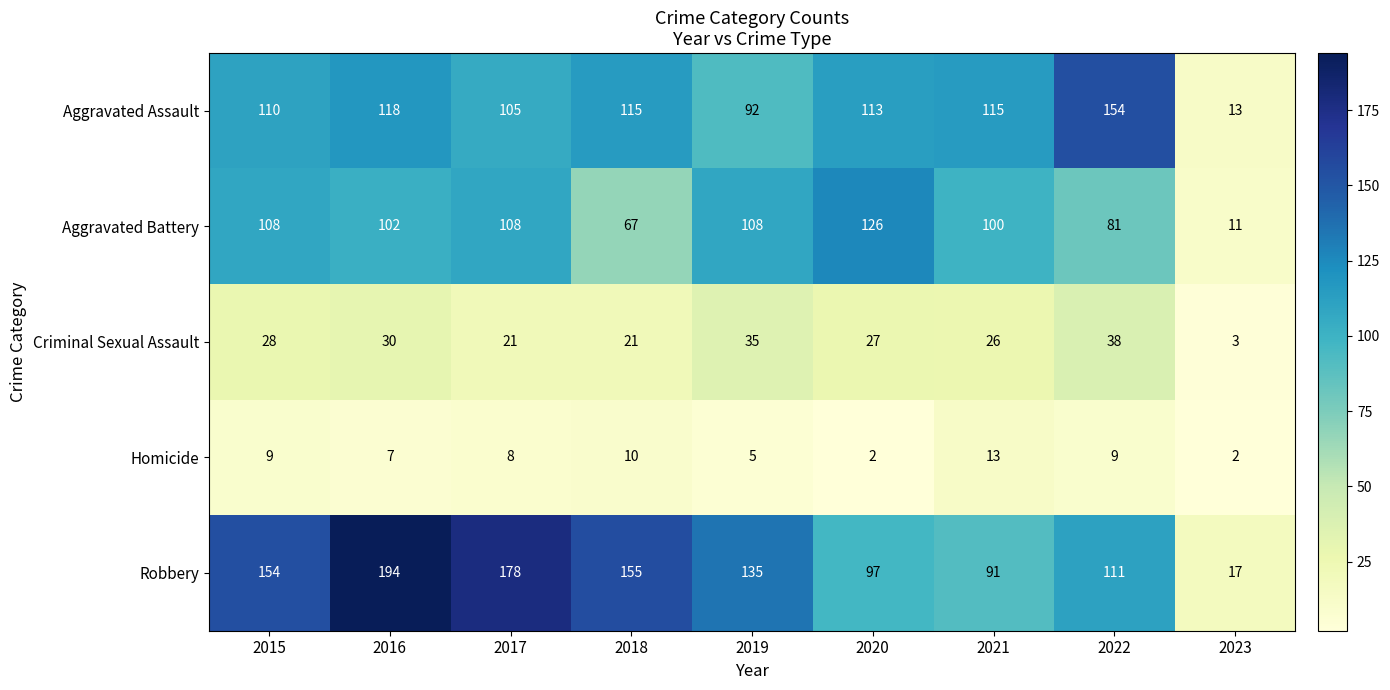

Is the value of Aggravated Battery at 2023 greater than the value of Robbery at 2016?

No